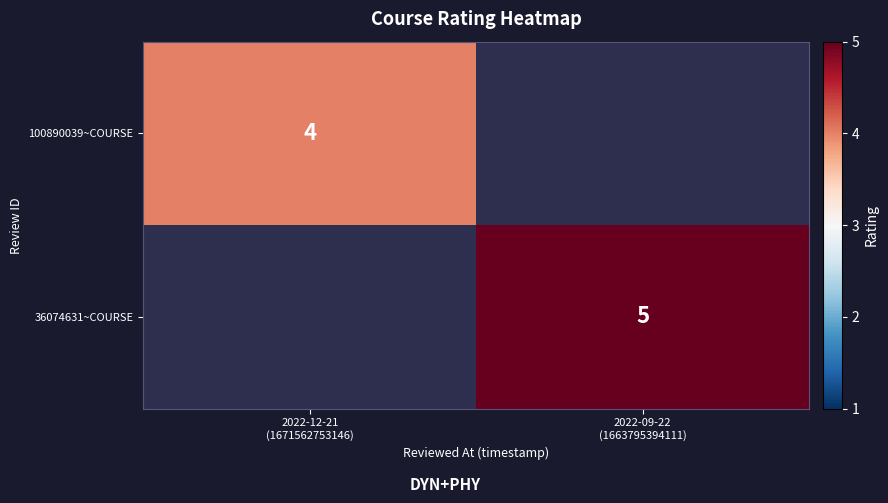

Rank the series at 2022-09-22 (1663795394111) from highest to lowest value.

36074631~COURSE, 100890039~COURSE